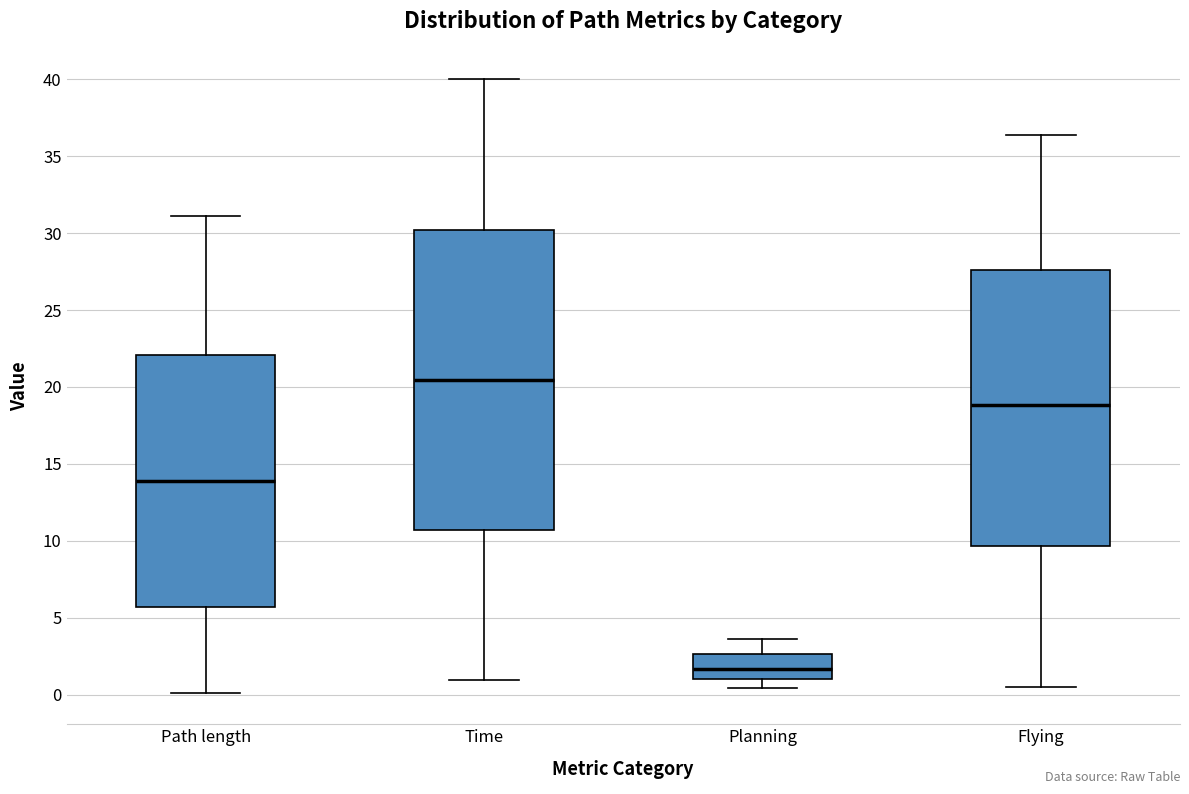

Comparing the boxes themselves (not the whiskers), which one is the tallest?

Time